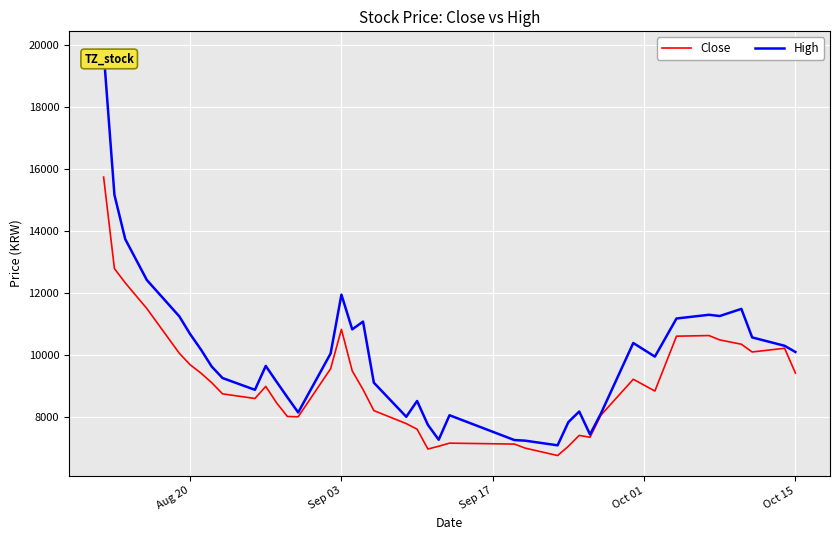

How many distinct data groups are displayed?

2